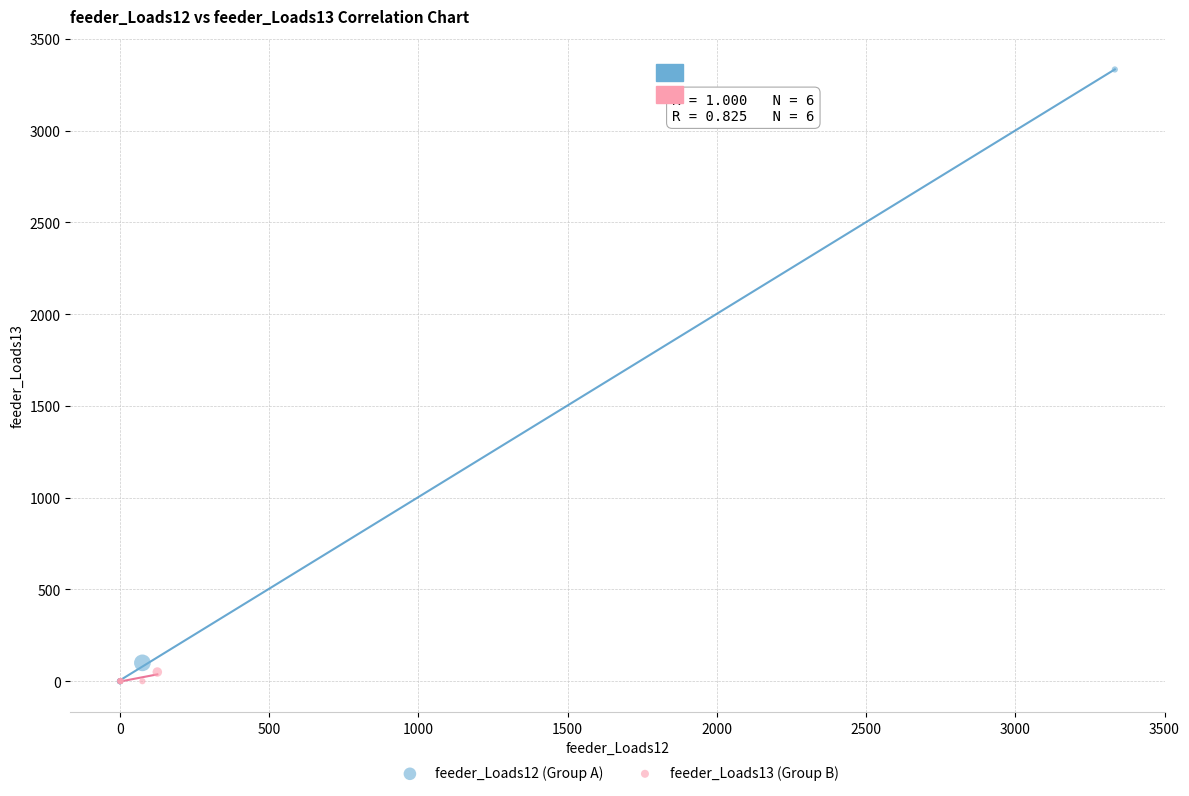

Which series has the widest spread of Y values?

feeder_Loads12 (Group A)